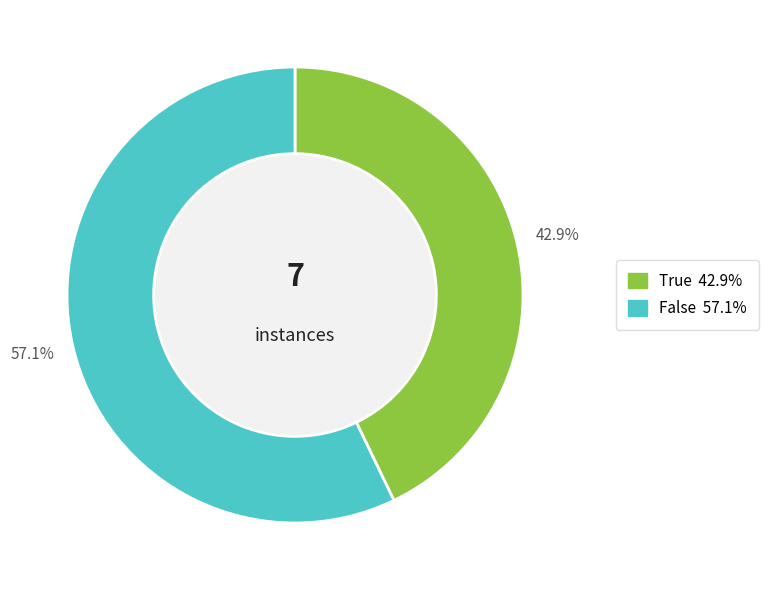

What portion of the pie excludes True?

57.1%